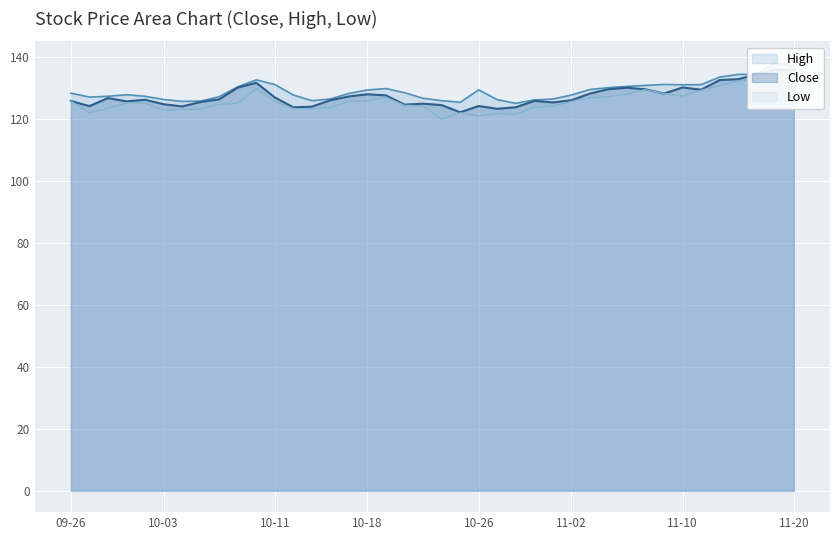

Where is Close nearest to the value 129?

2023-11-13